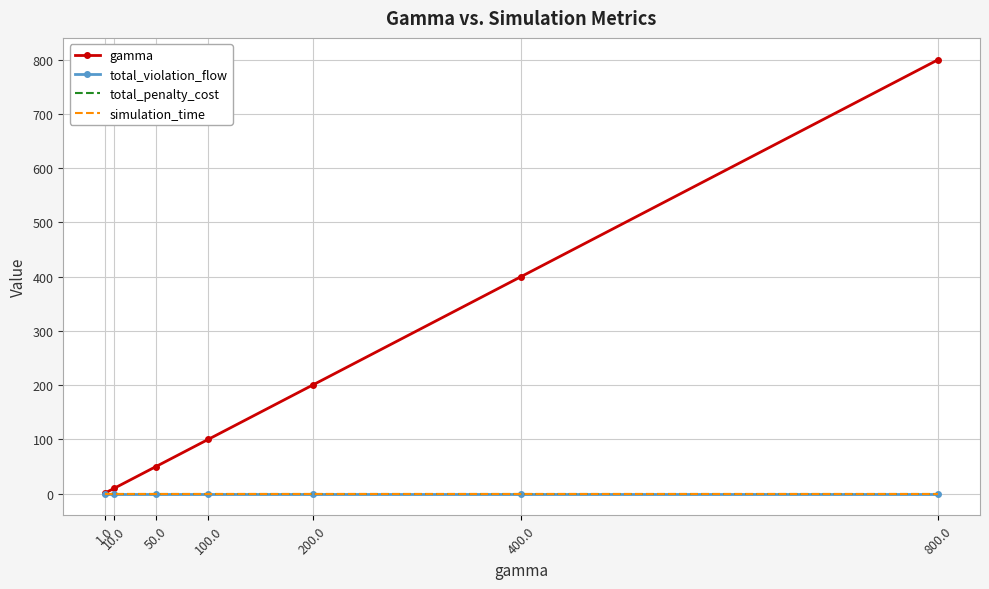

List the series in order of their peak value, highest first.

gamma, total_violation_flow, total_penalty_cost, simulation_time